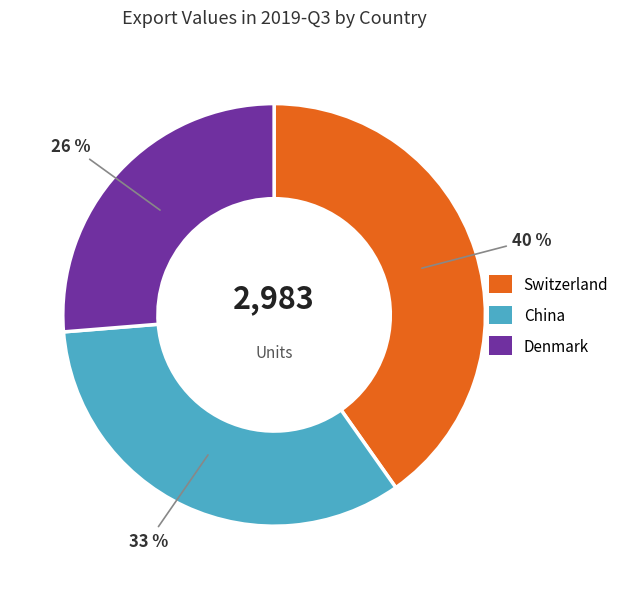

Which has a higher value, Switzerland or Denmark?

Switzerland